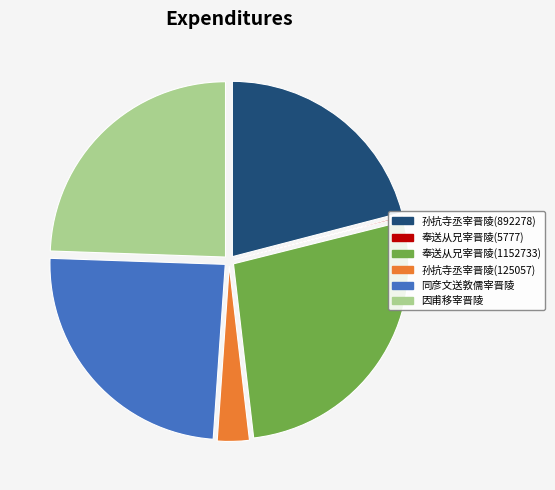

Is there any slice that represents more than half of the pie?

No